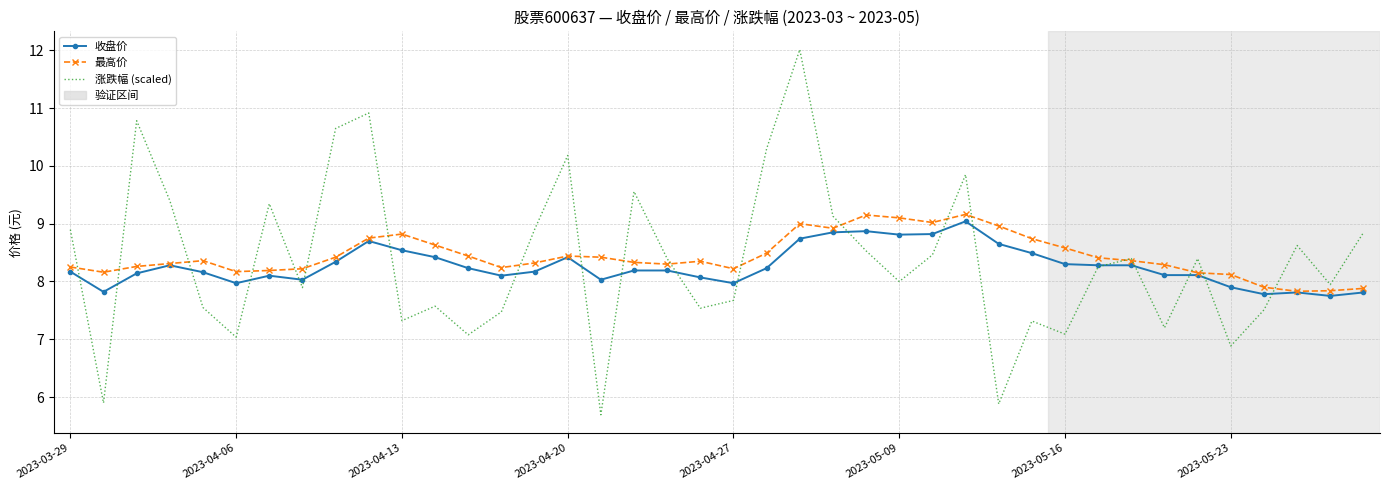

What is the minimum value for 涨跌幅 (scaled)?

5.7